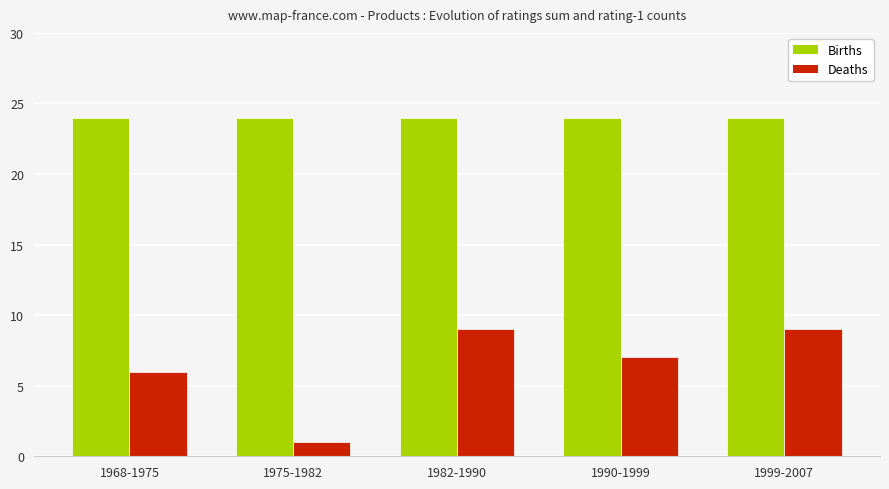

Rank the series by their maximum value, from lowest to highest.

Deaths, Births